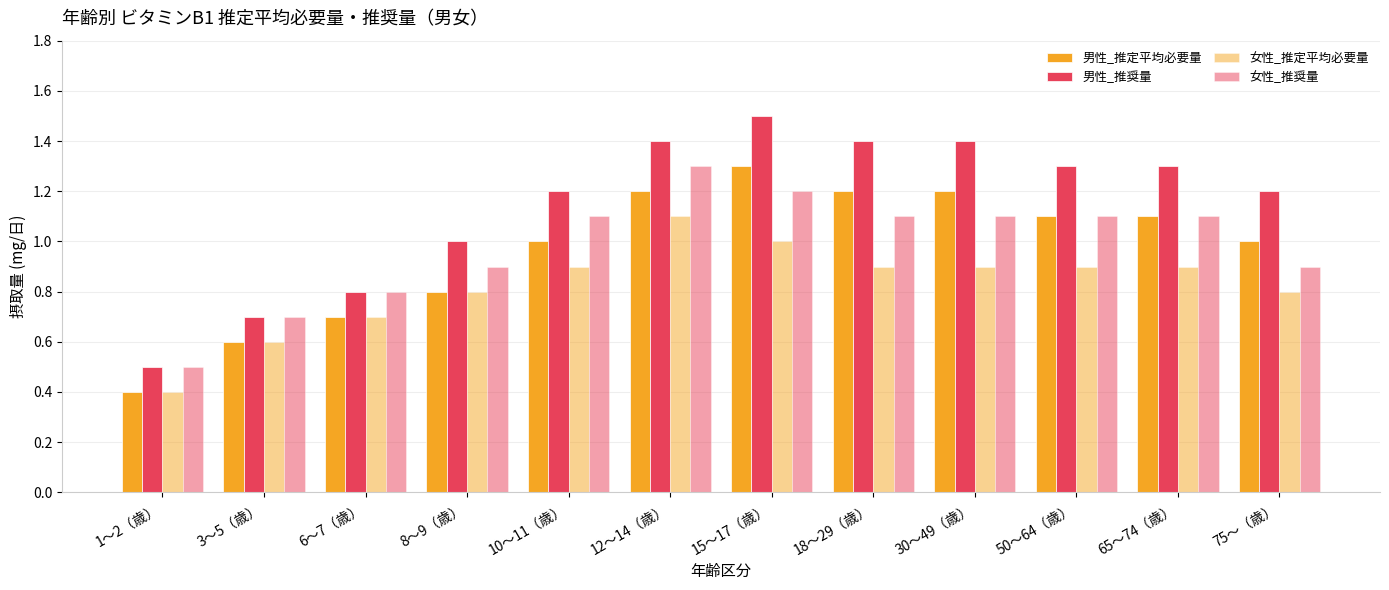

Which has a higher value, 75〜（歳） or 15〜17（歳）?

15〜17（歳）